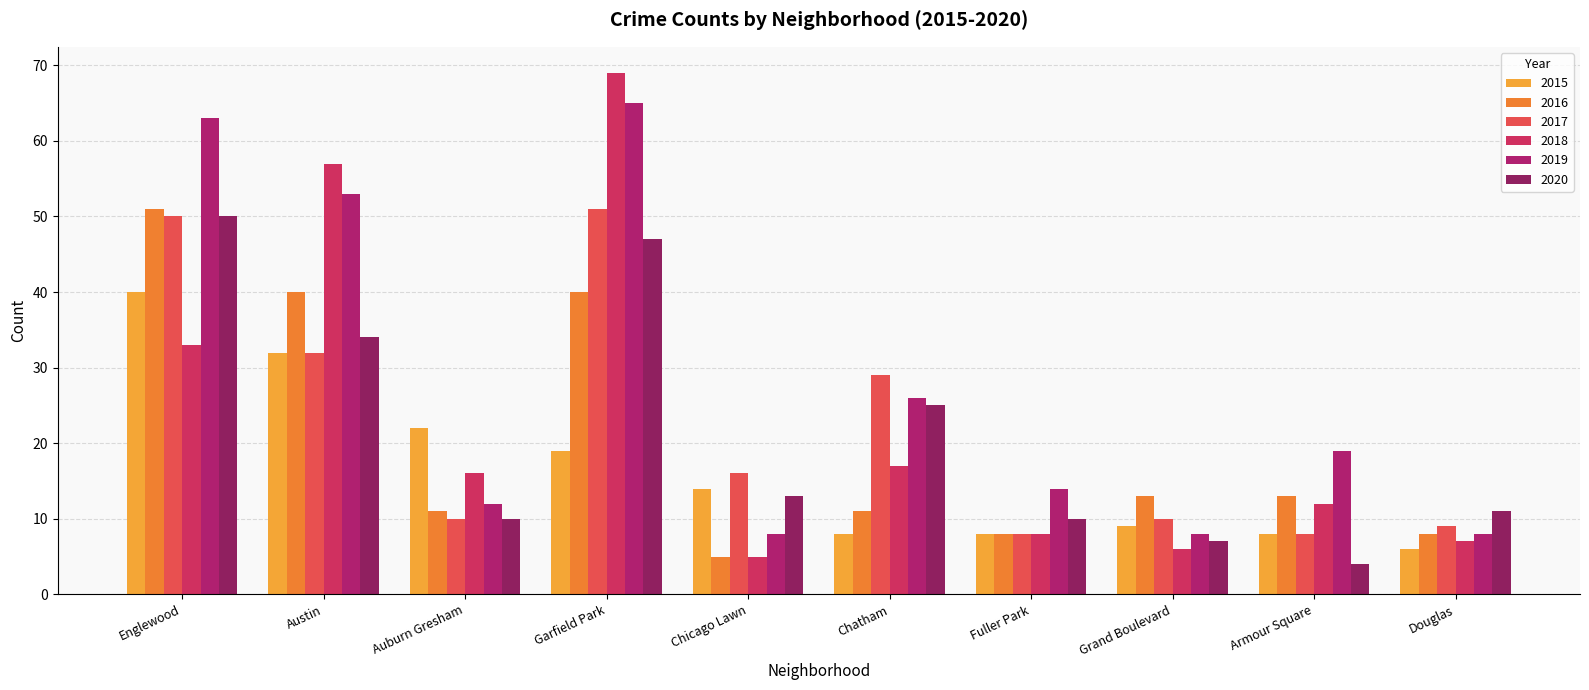

Reading left to right, transcribe all the data shown in this chart.

2015: Englewood=40	Austin=32	Auburn Gresham=22	Garfield Park=19	Chicago Lawn=14	Chatham=8	Fuller Park=8	Grand Boulevard=9	Armour Square=8	Douglas=6
2016: Englewood=51	Austin=40	Auburn Gresham=11	Garfield Park=40	Chicago Lawn=5	Chatham=11	Fuller Park=8	Grand Boulevard=13	Armour Square=13	Douglas=8
2017: Englewood=50	Austin=32	Auburn Gresham=10	Garfield Park=51	Chicago Lawn=16	Chatham=29	Fuller Park=8	Grand Boulevard=10	Armour Square=8	Douglas=9
2018: Englewood=33	Austin=57	Auburn Gresham=16	Garfield Park=69	Chicago Lawn=5	Chatham=17	Fuller Park=8	Grand Boulevard=6	Armour Square=12	Douglas=7
2019: Englewood=63	Austin=53	Auburn Gresham=12	Garfield Park=65	Chicago Lawn=8	Chatham=26	Fuller Park=14	Grand Boulevard=8	Armour Square=19	Douglas=8
2020: Englewood=50	Austin=34	Auburn Gresham=10	Garfield Park=47	Chicago Lawn=13	Chatham=25	Fuller Park=10	Grand Boulevard=7	Armour Square=4	Douglas=11